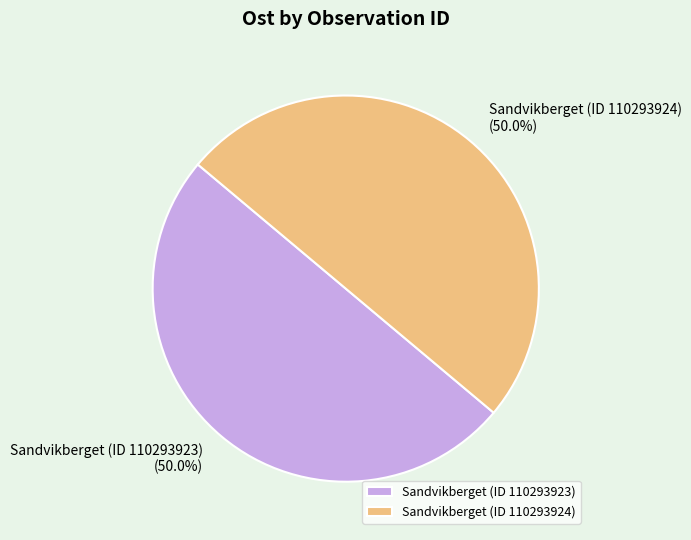

What portion of the pie excludes Sandvikberget (ID 110293923)?

50.0%